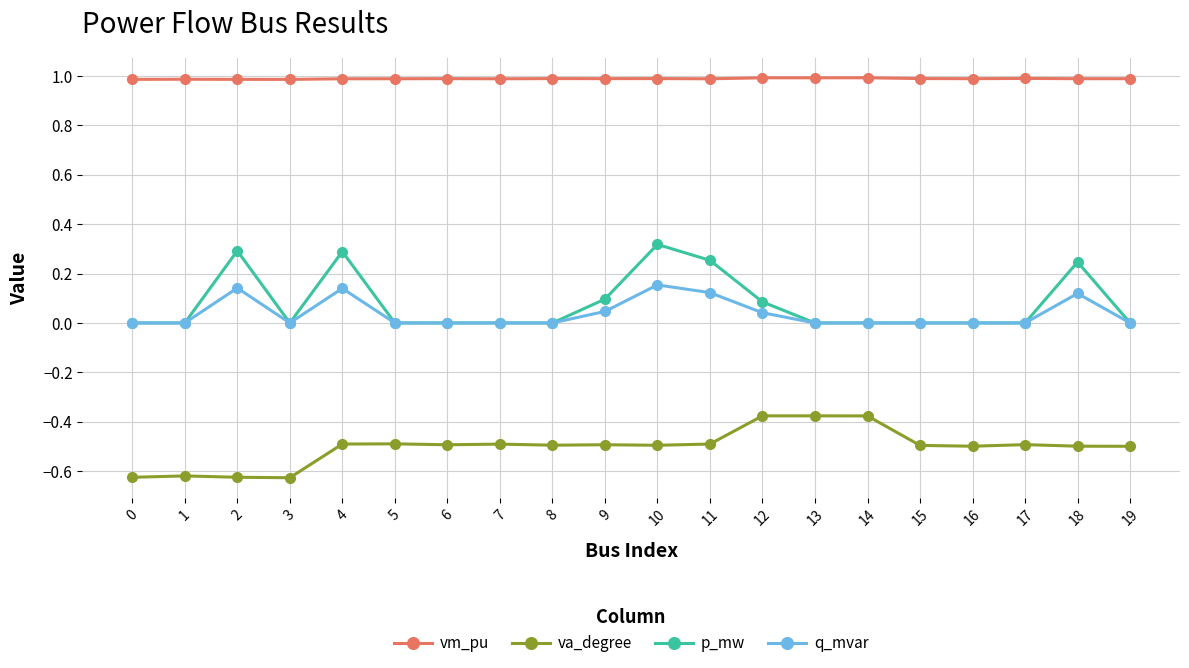

True or false: vm_pu and va_degree cross at least once.

False